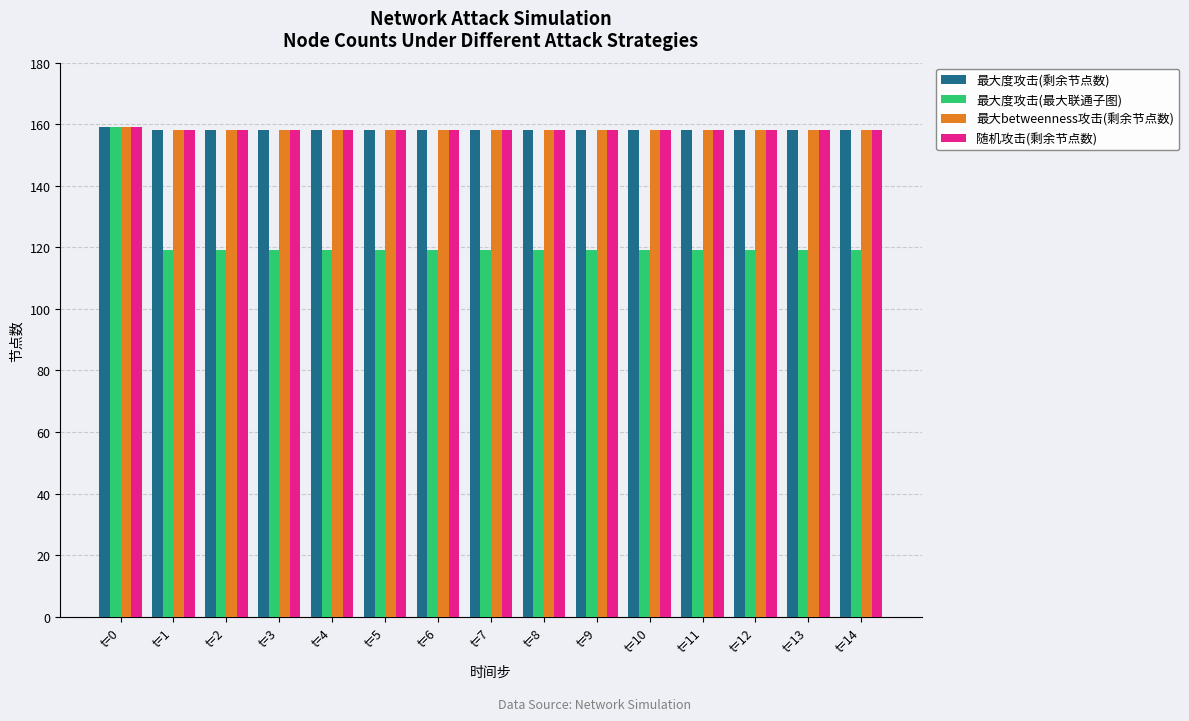

What is the lowest value of the 最大度攻击(剩余节点数) series?

158